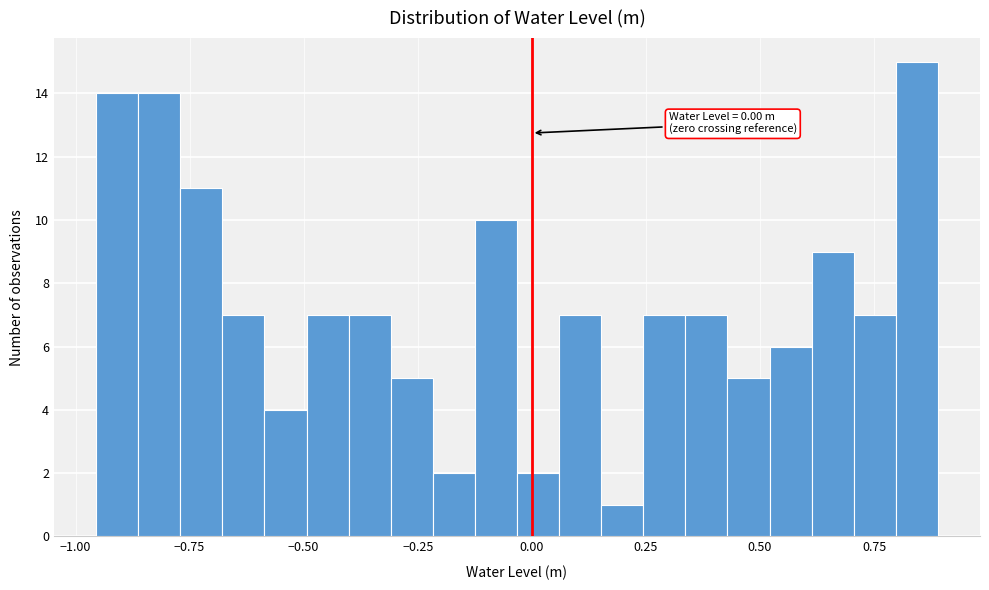

Read against the x-axis, roughly where is the centre of the tallest bar?

0.85